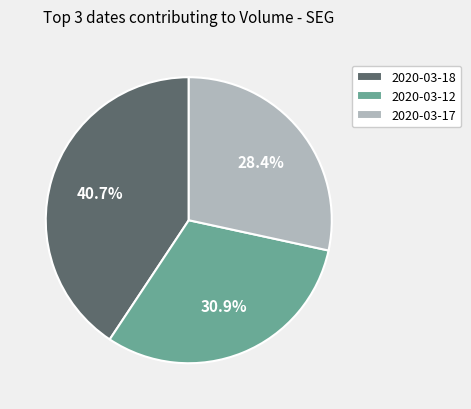

Which category has the biggest portion of the pie?

2020-03-18